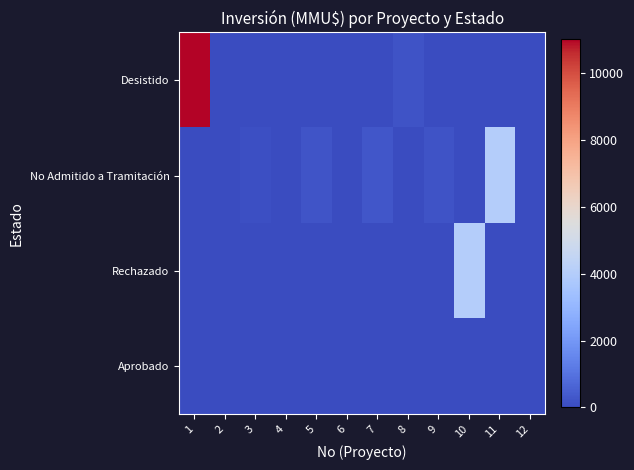

Between 1 and 8, which series saw the biggest shift?

Desistido